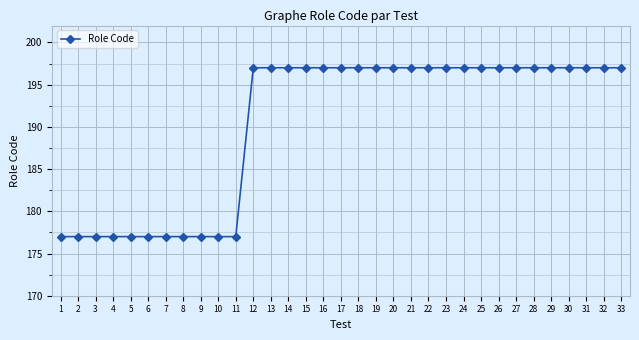

Approximately how many times larger is the value at 18 compared to 30?

1.0